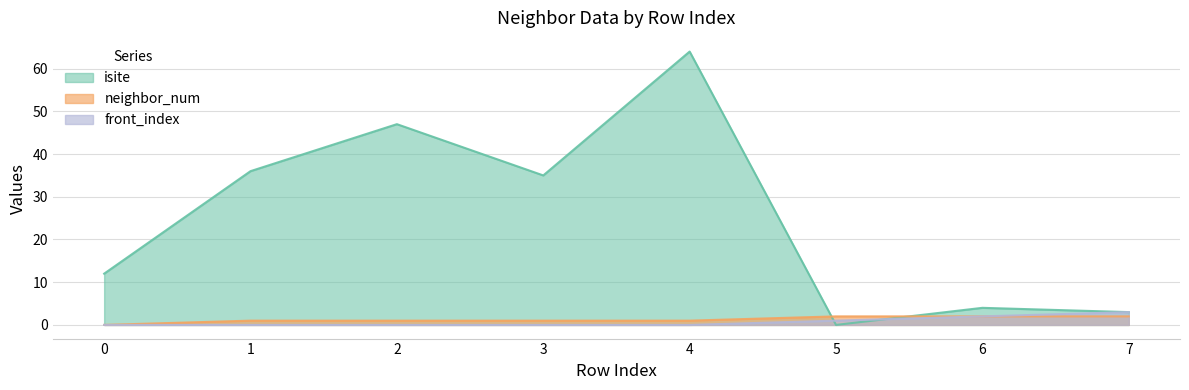

Reading left to right, list all the values displayed in this chart.

isite: 0=12	1=36	2=47	3=35	4=64	5=0	6=4	7=3
neighbor_num: 0=0	1=1	2=1	3=1	4=1	5=2	6=2	7=2
front_index: 0=0	1=0	2=0	3=0	4=0	5=1	6=2	7=3